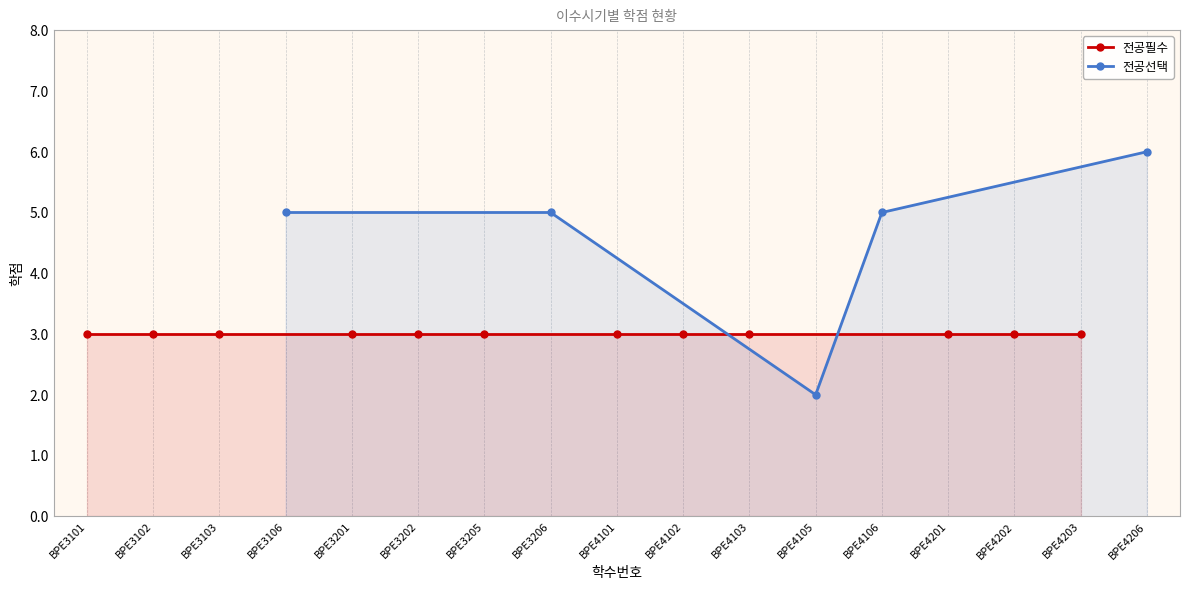

The value of 전공선택 at BPE4206 is 3. True or false?

False